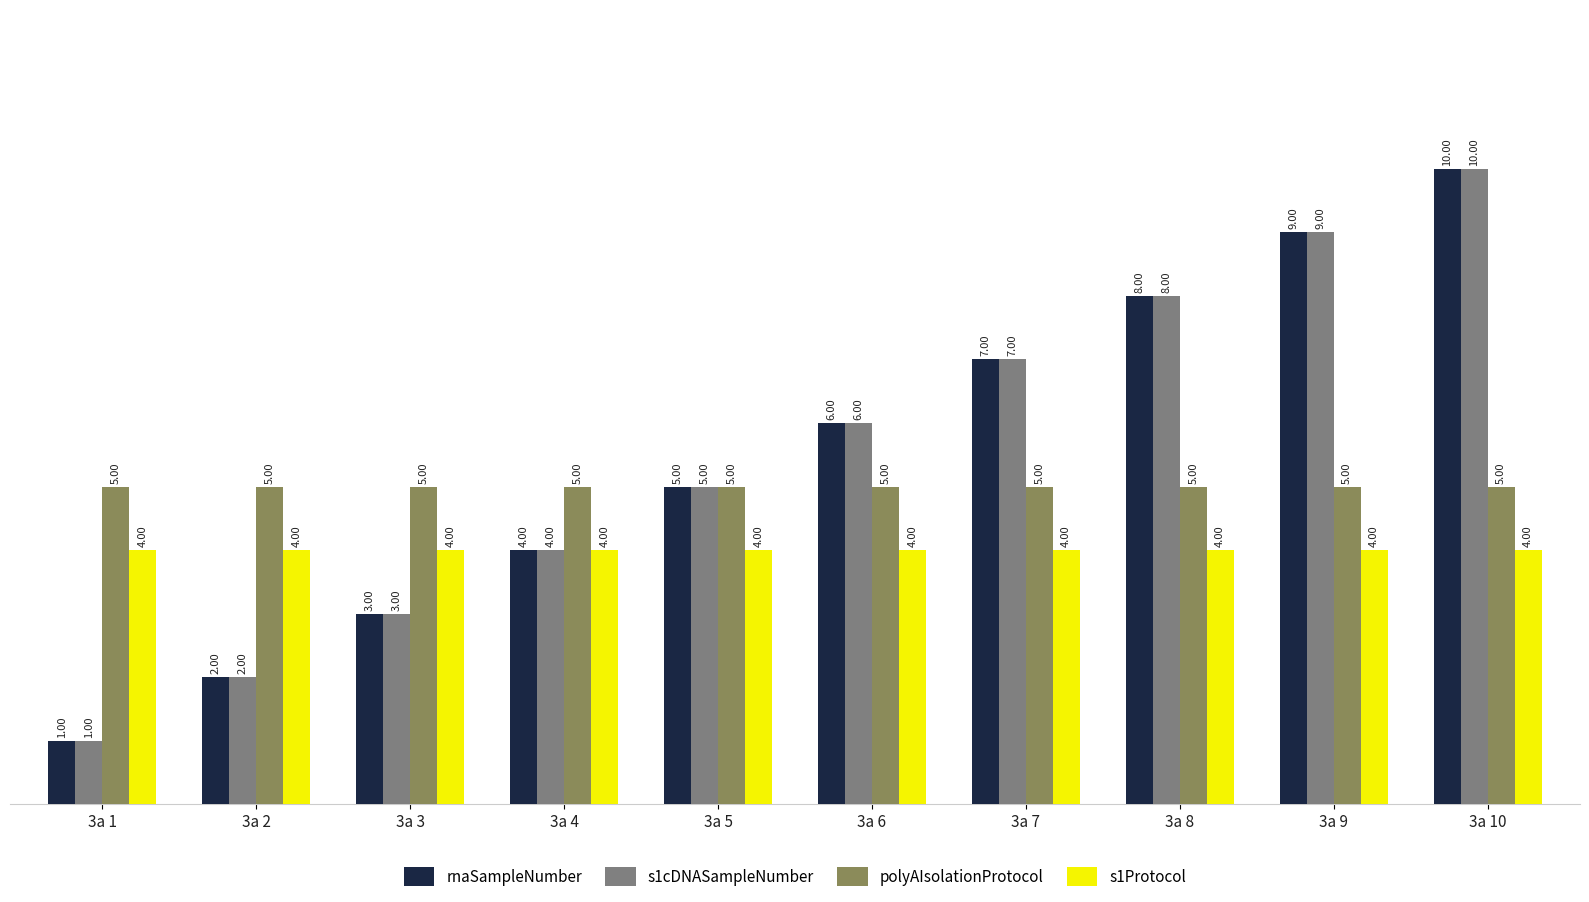

Reading right to left, transcribe all the data shown in this chart.

rnaSampleNumber: 10	9	8	7	6	5	4	3	2	1
s1cDNASampleNumber: 10	9	8	7	6	5	4	3	2	1
polyAIsolationProtocol: 5	5	5	5	5	5	5	5	5	5
s1Protocol: 4	4	4	4	4	4	4	4	4	4